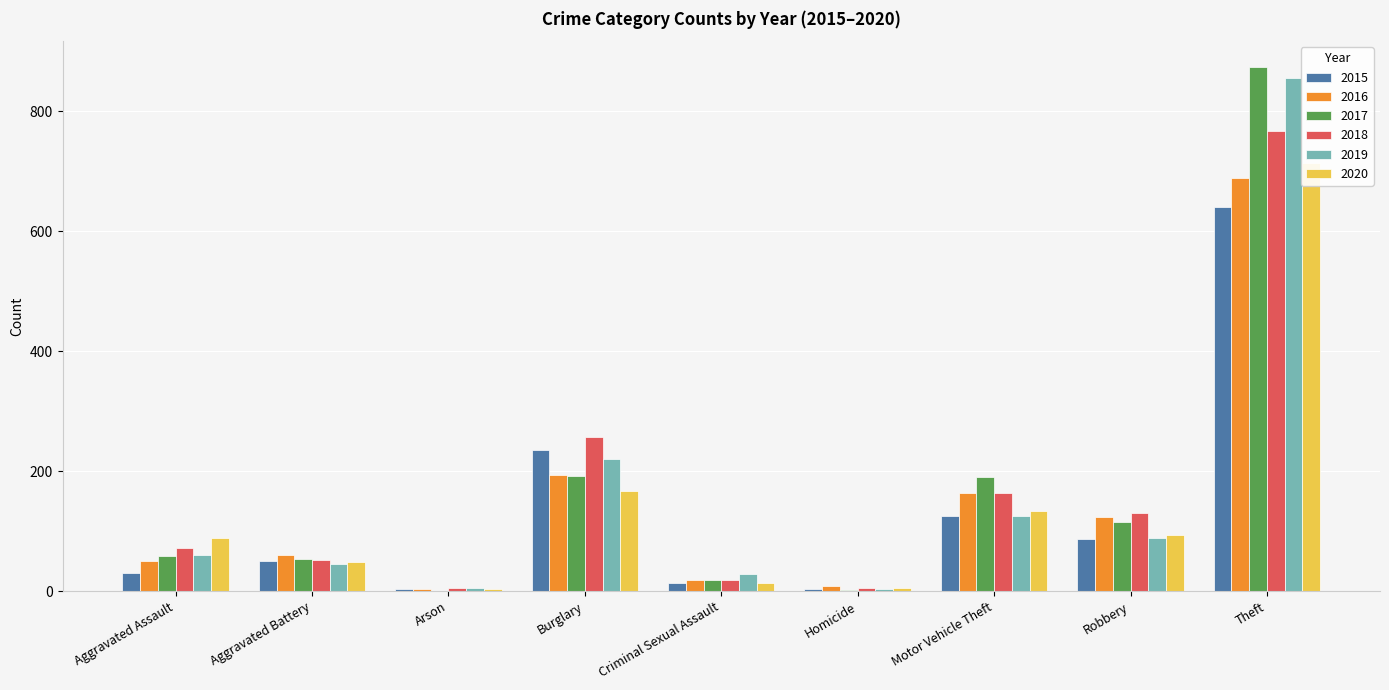

At Robbery, list the series in order from largest to smallest.

2018, 2016, 2017, 2020, 2019, 2015